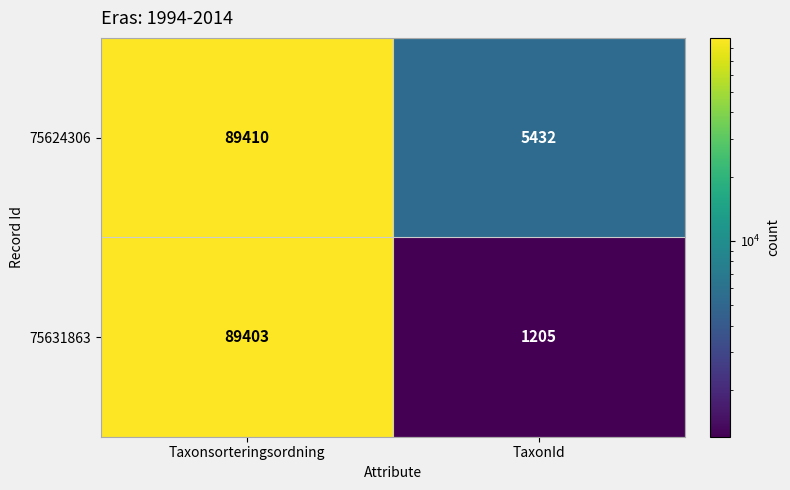

Reading left to right, transcribe all the data shown in this chart.

75624306: 89410	5432
75631863: 89403	1205